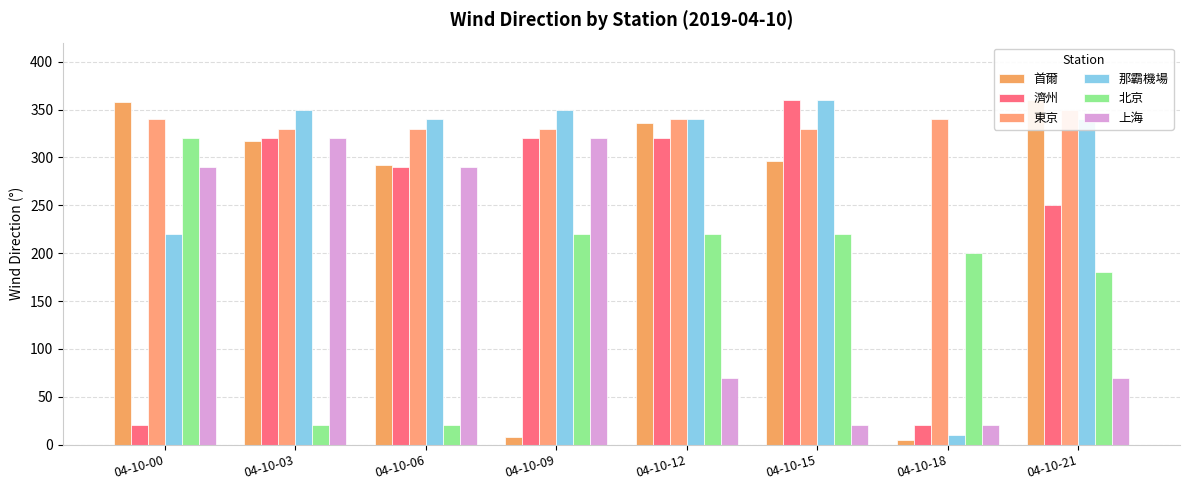

True or false: 北京 has a value of 180 at 04-10-21.

True